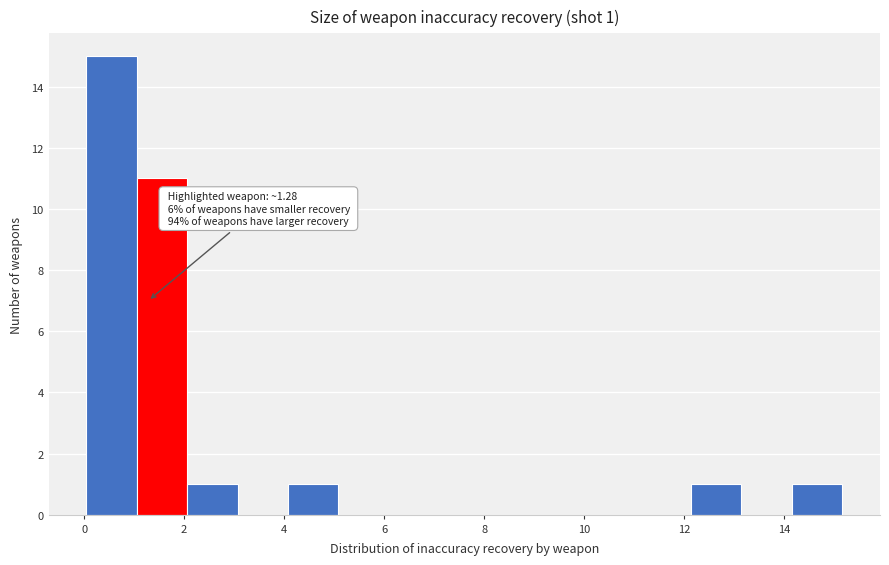

Which range on the x-axis has the tallest bar?

0.0 to 1.0